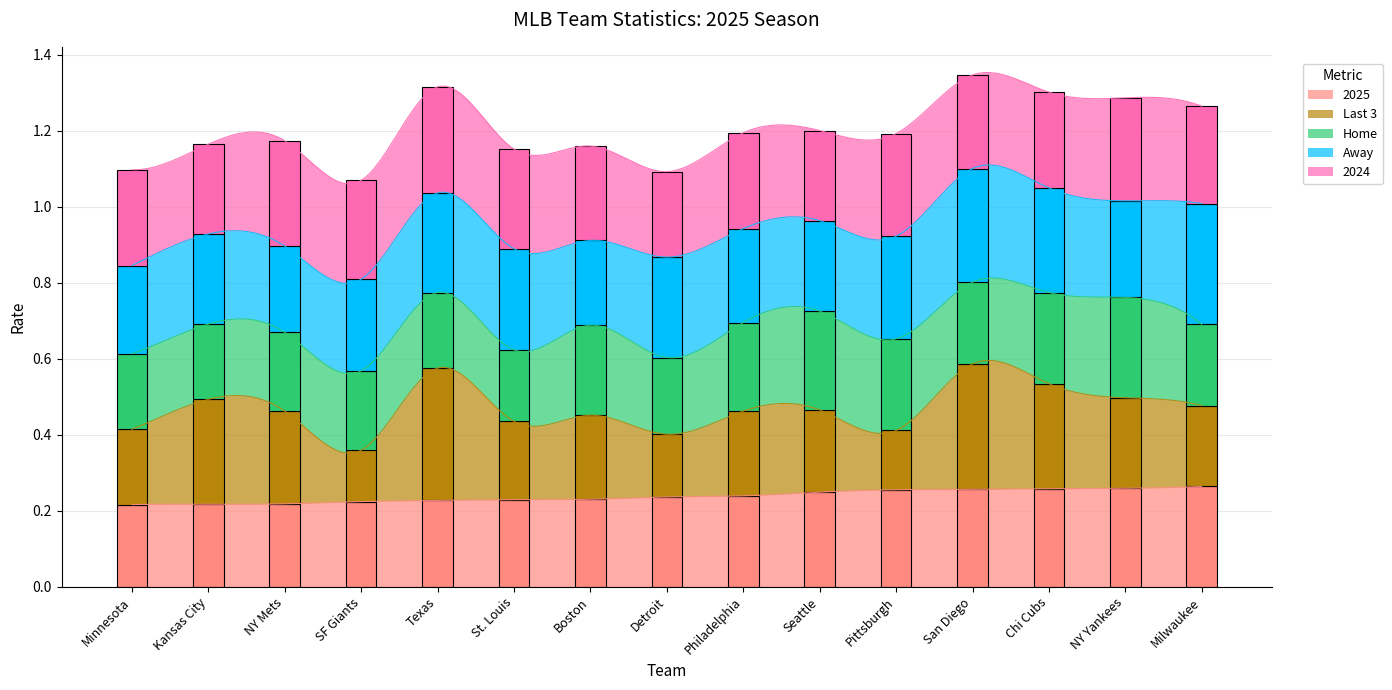

At which category is the sum across all series the highest?

San Diego